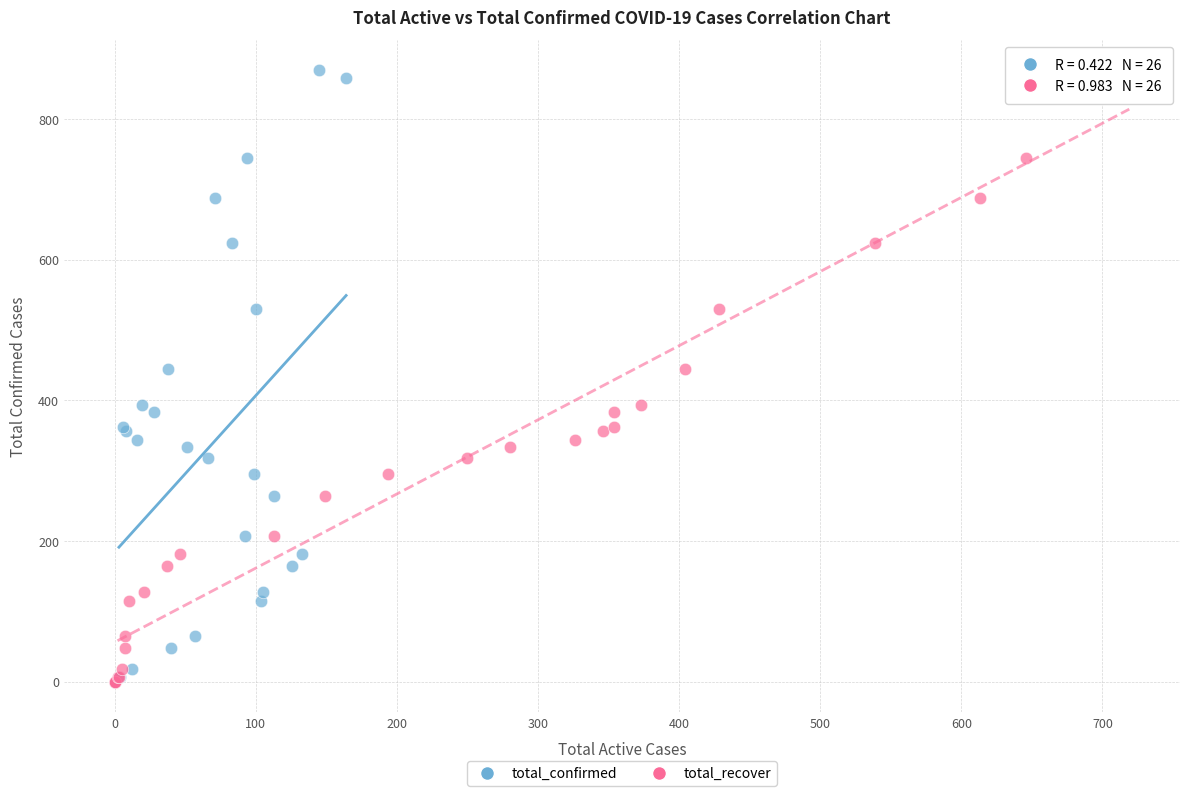

What are all the series names shown in the legend?

total_confirmed, total_recover